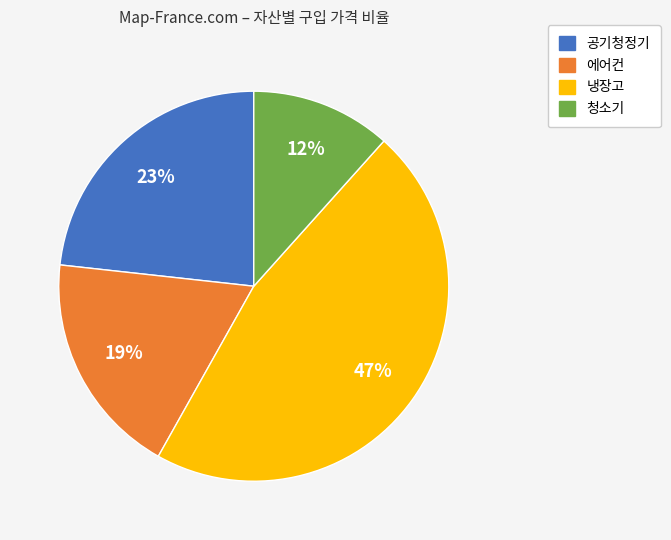

Between 청소기 and 냉장고, which is larger?

냉장고